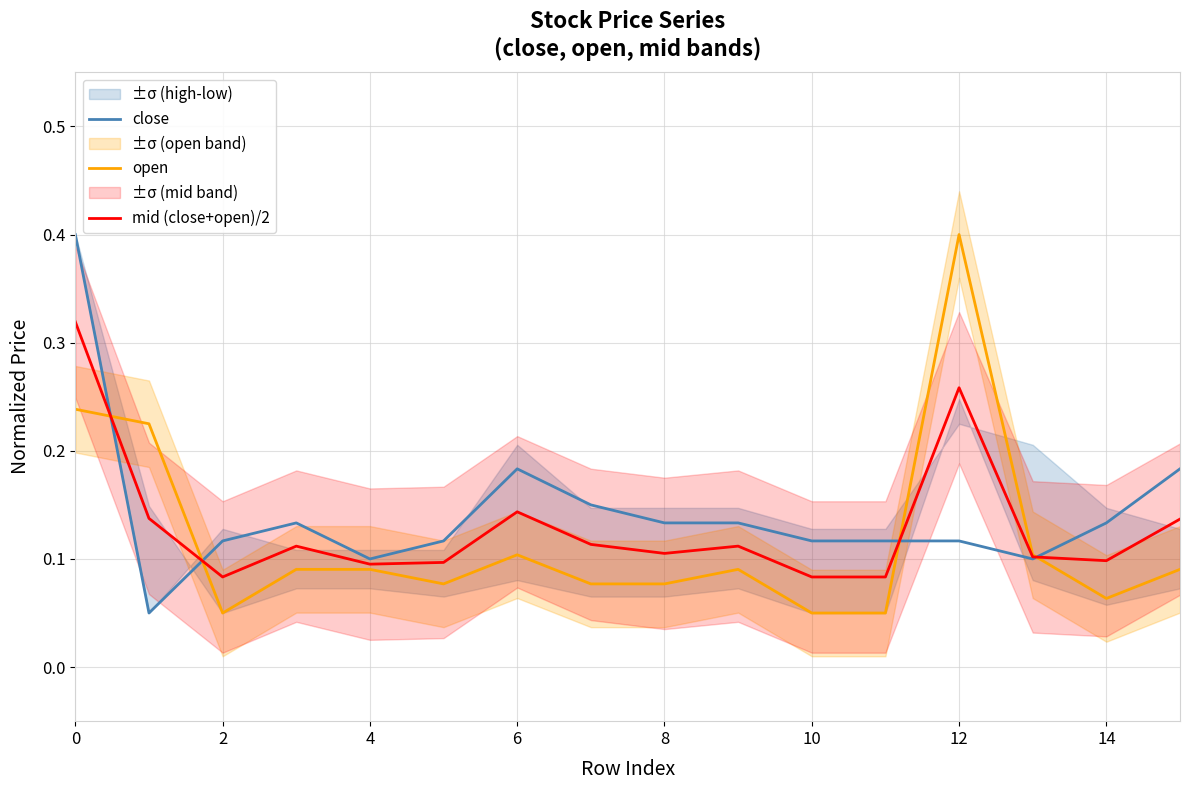

Which series has the largest total across all categories?

close